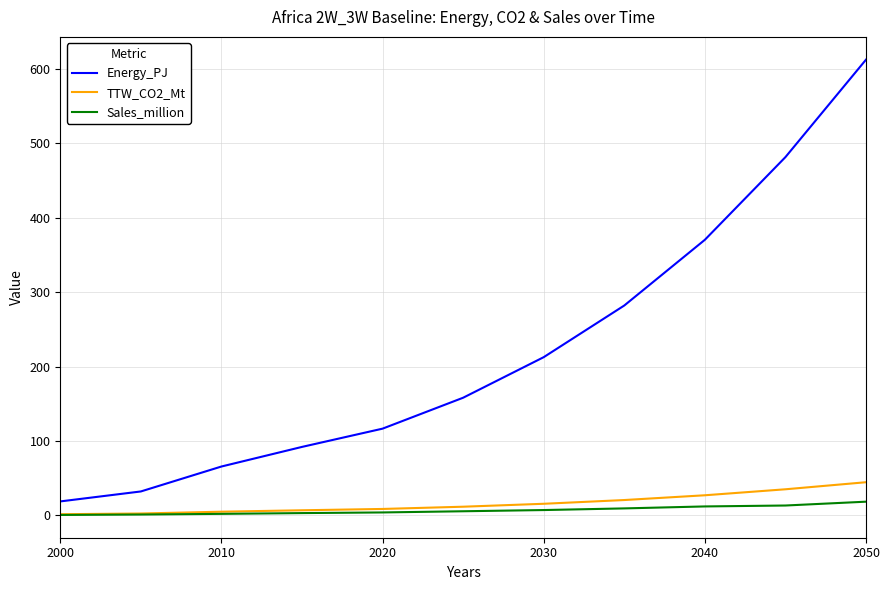

Which series has the widest spread of values?

Energy_PJ